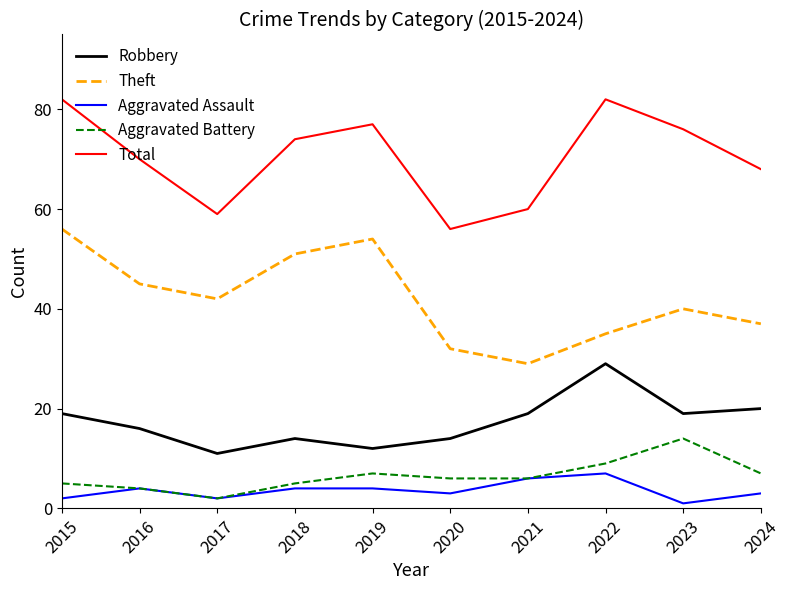

Is the value of Aggravated Battery at 2021 greater than the value of Theft at 2023?

No